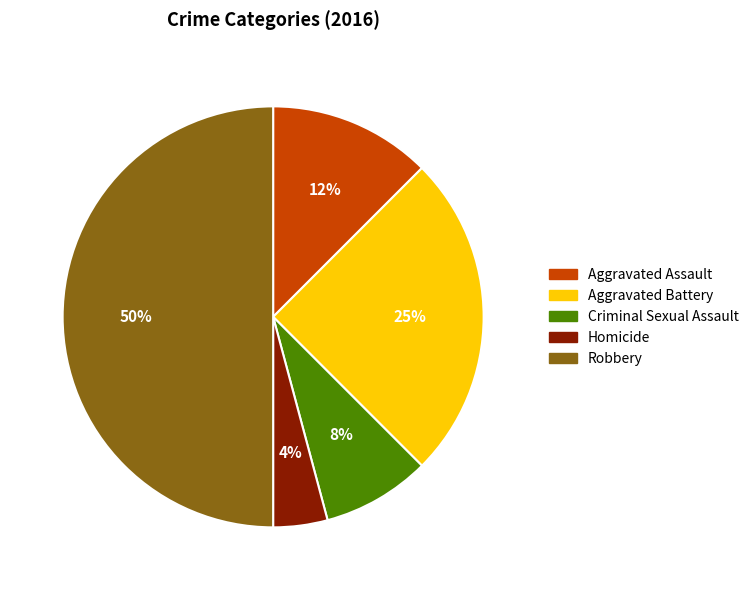

Does Homicide account for over 50% of the chart?

No